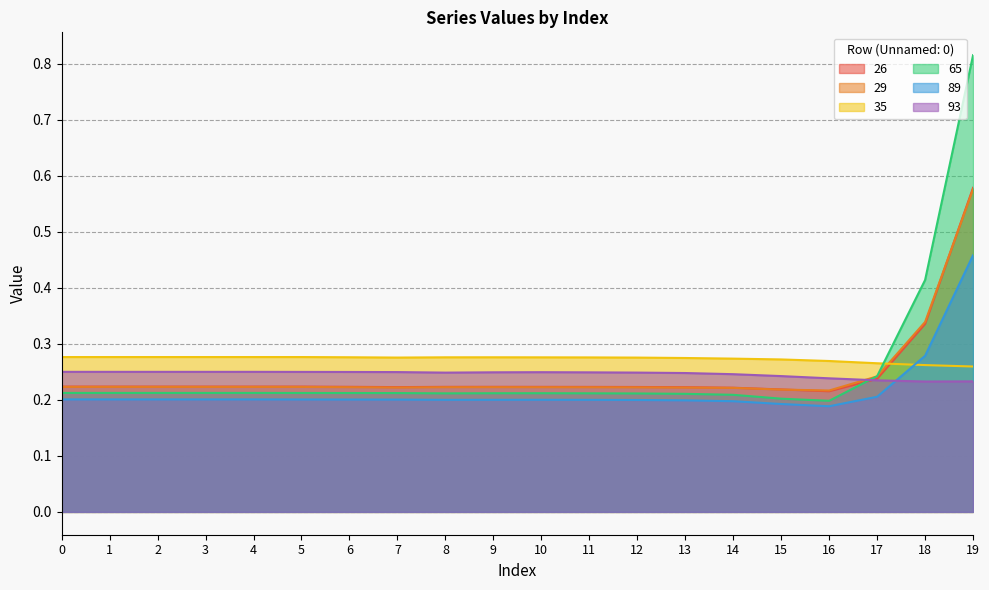

Rank the categories by 29 value from lowest to highest.

16, 15, 14, 13, 7, 12, 11, 10, 8, 6, 9, 5, 4, 3, 2, 1, 0, 17, 18, 19